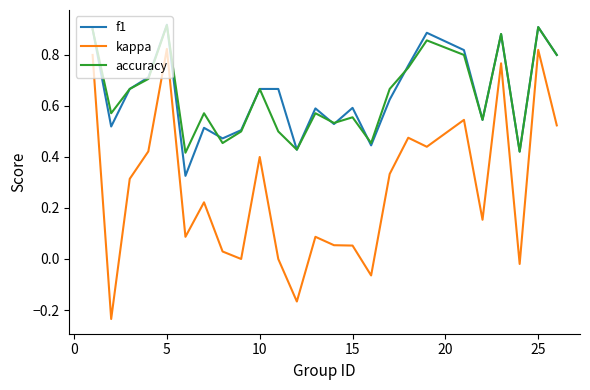

True or false: kappa and accuracy intersect in this chart.

False